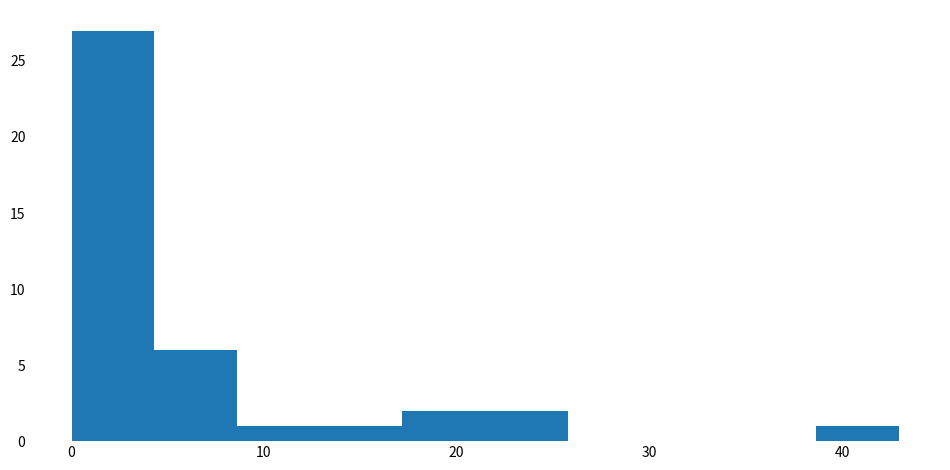

Reading left to right, list every bar in this chart as the range it spans on the x-axis followed by its height. Neither the bar edges nor the heights are printed on the chart, so give them approximately, as read against the axes.

0 to 4: 27
4 to 9: 6
9 to 13: 1
13 to 17: 1
17 to 21: 2
21 to 26: 2
26 to 30: 0
30 to 34: 0
34 to 39: 0
39 to 43: 1